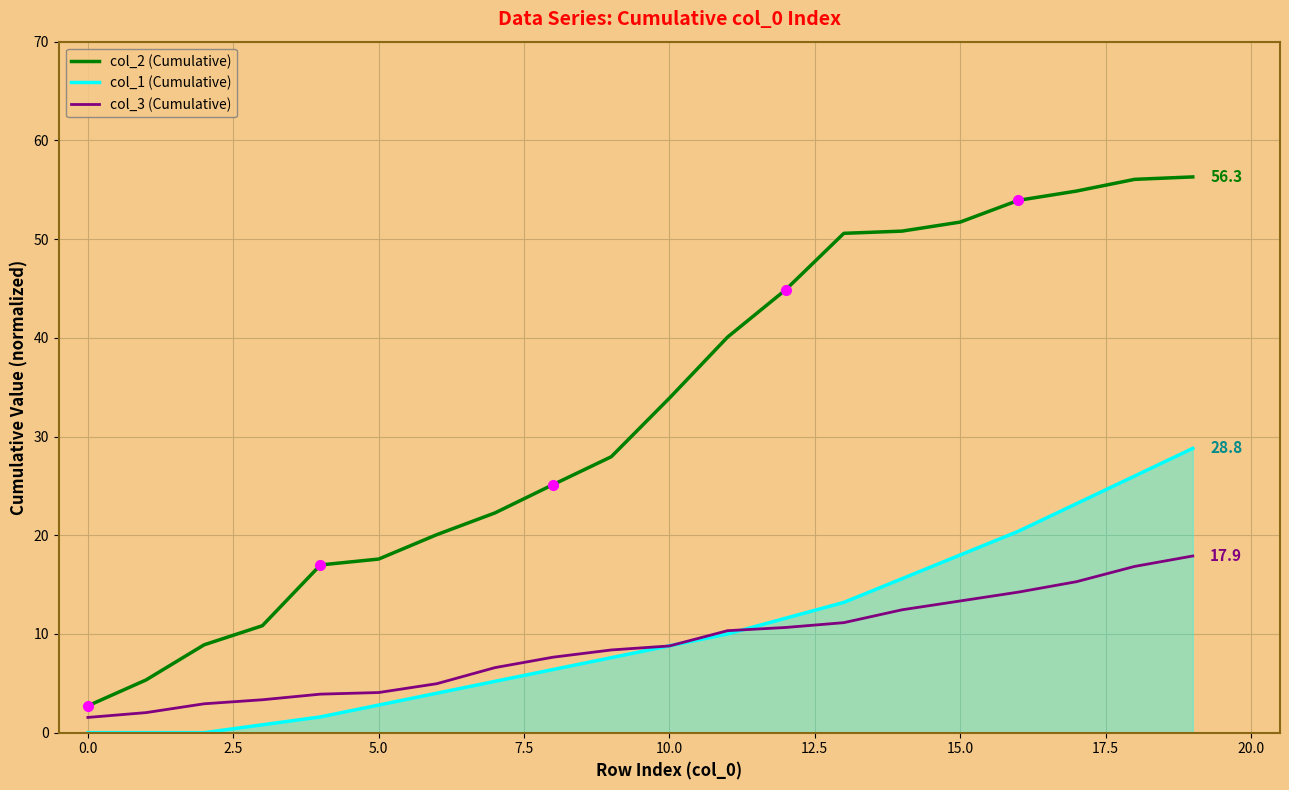

Rank the series by their maximum value, from highest to lowest.

col_2 (Cumulative), col_1 (Cumulative), col_3 (Cumulative)